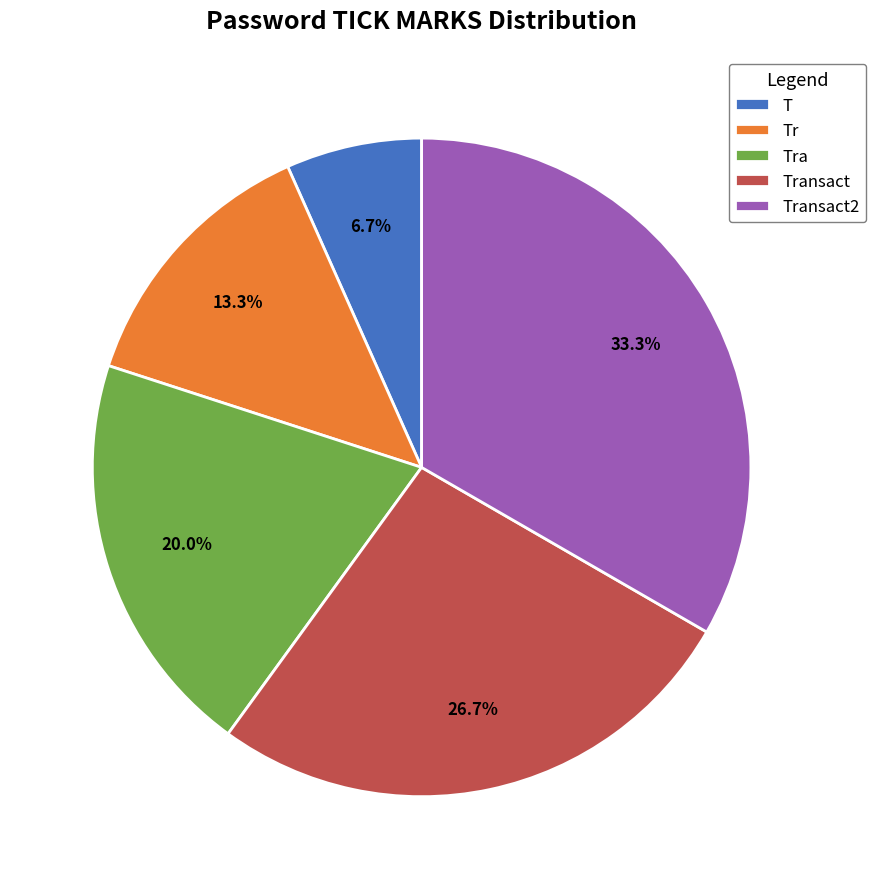

How many segments does this pie chart have?

5